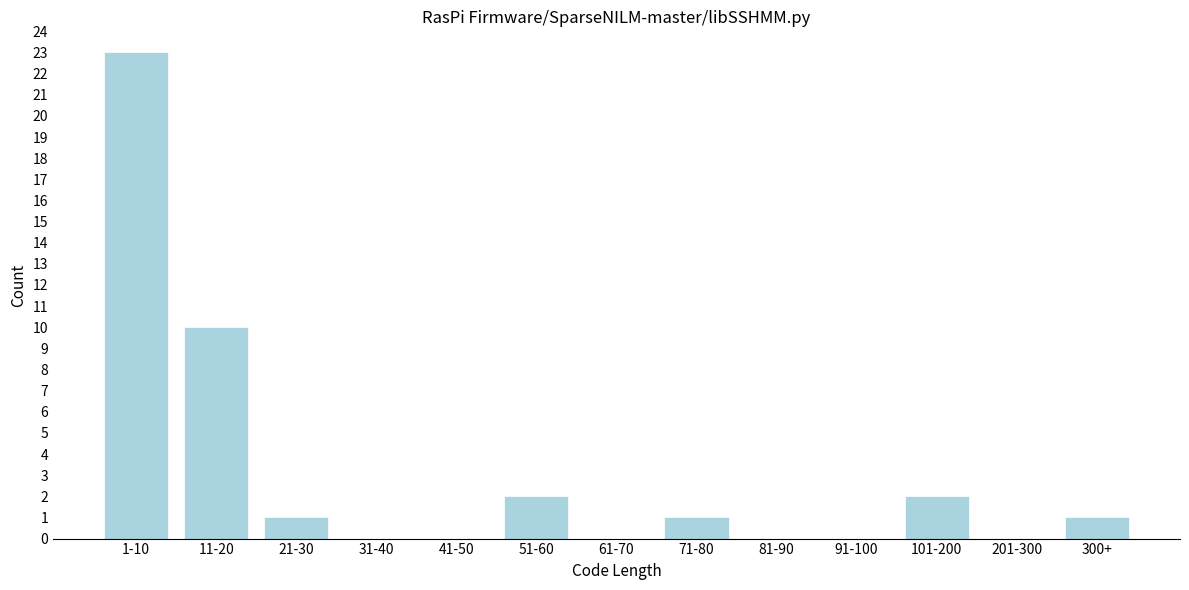

Reading right to left, transcribe all the data shown in this chart.

300+=1	201-300=0	101-200=2	91-100=0	81-90=0	71-80=1	61-70=0	51-60=2	41-50=0	31-40=0	21-30=1	11-20=10	1-10=23